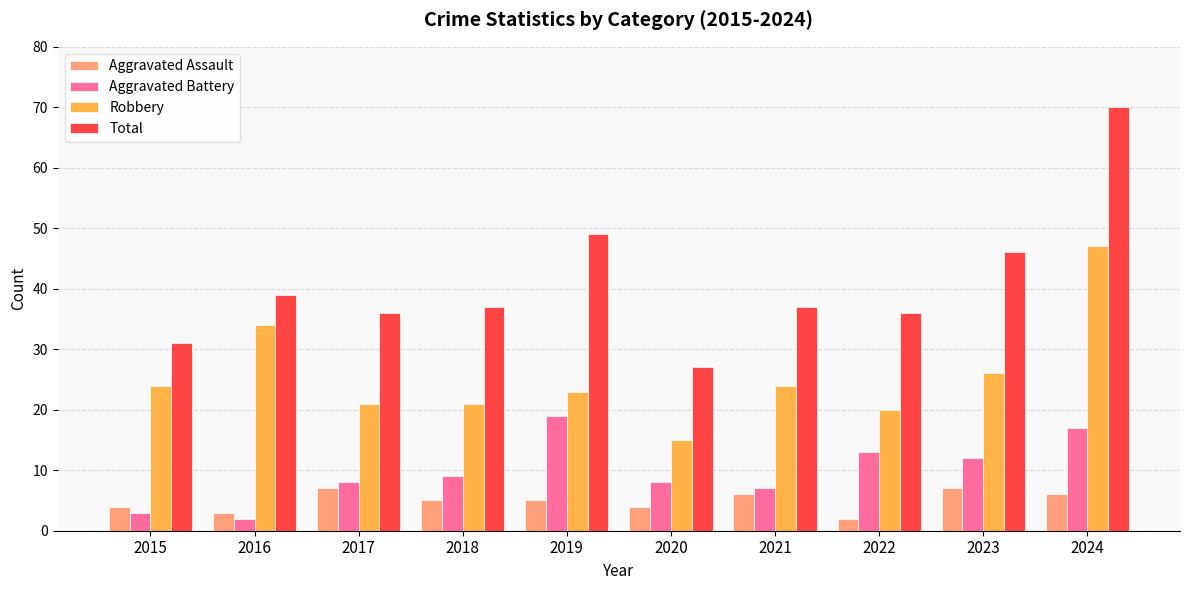

What is the difference between the Total values at 2020 and 2021?

10